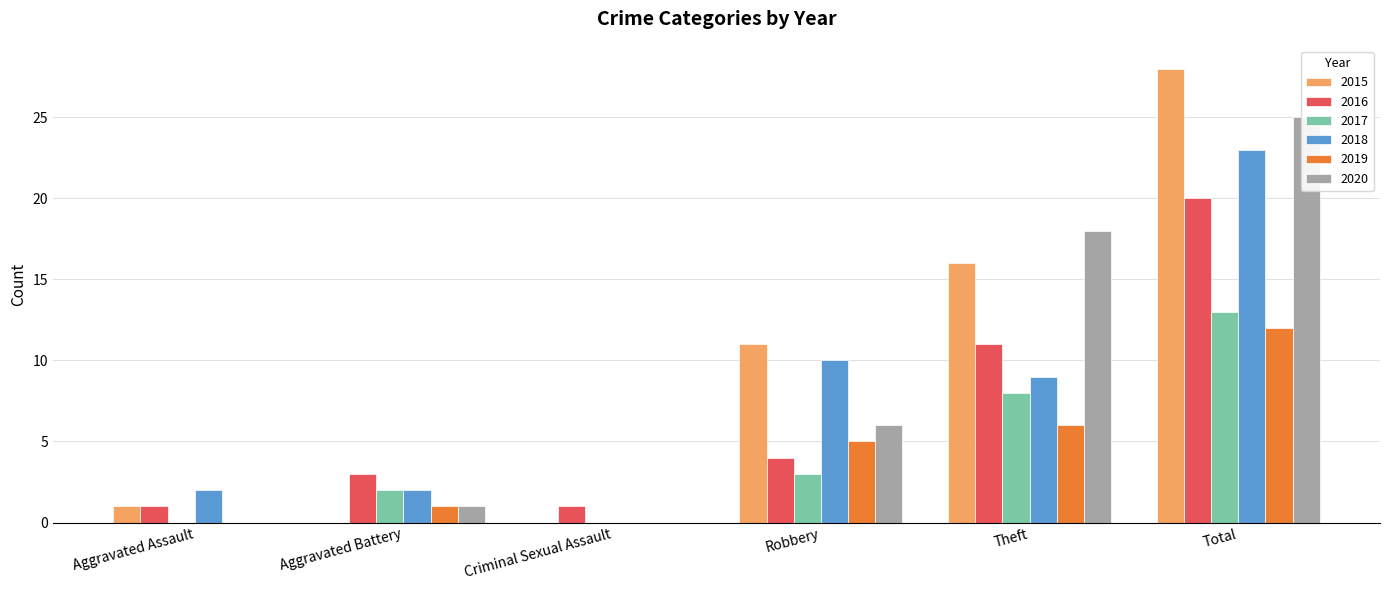

What are all the series names shown in the legend?

2015, 2016, 2017, 2018, 2019, 2020